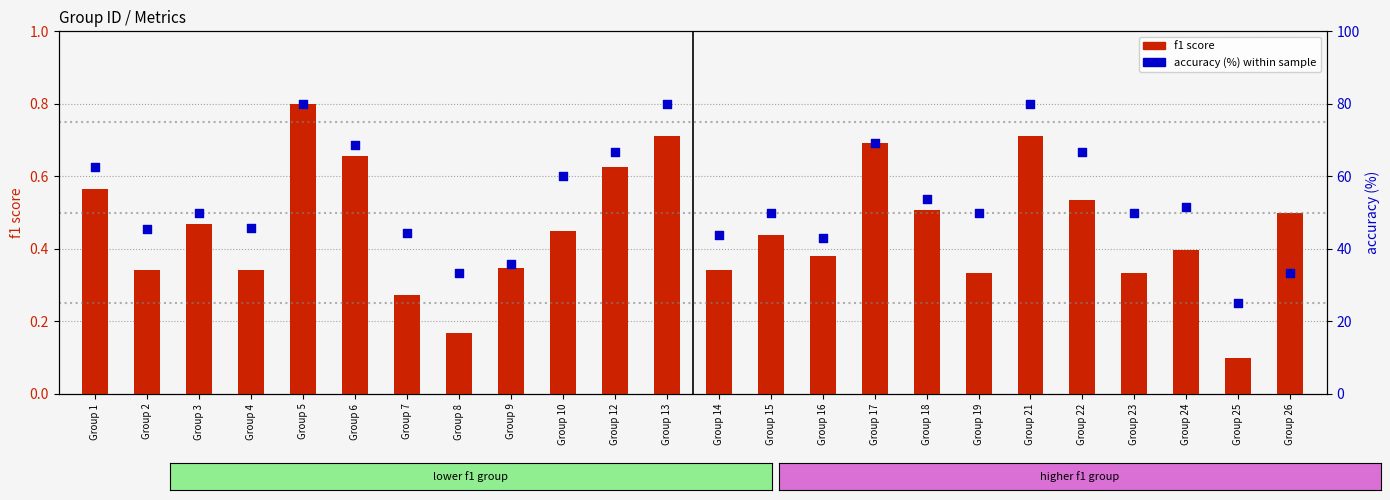

Which series has the largest Y range (max minus min)?

accuracy (%)